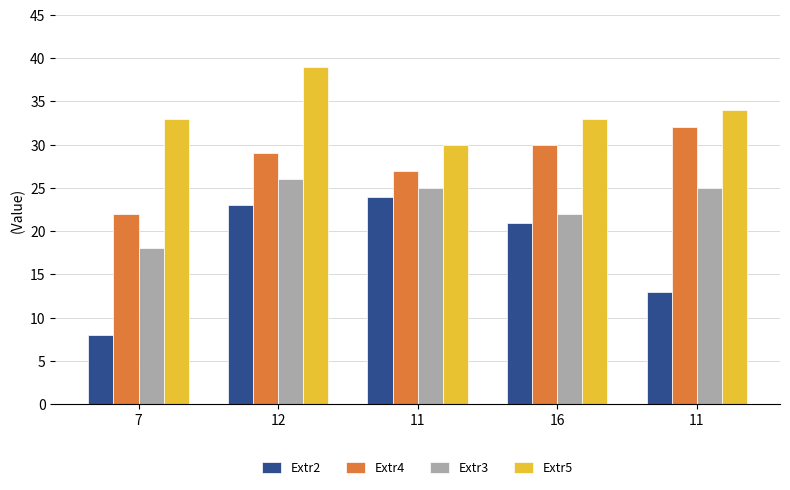

How many bars are there in each group?

4